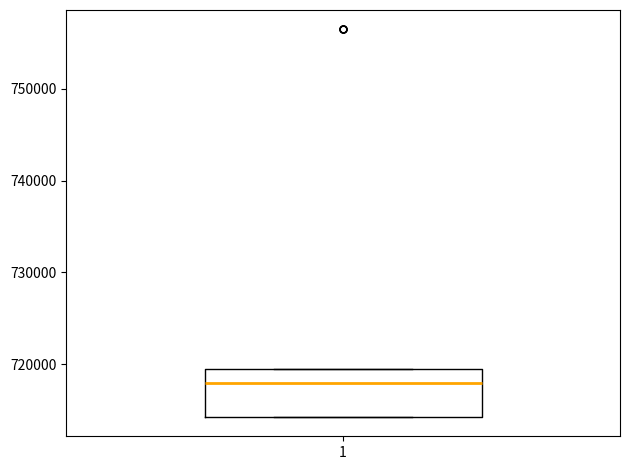

Where does the median line of the box at x = 1 sit on the y-axis? The values are not printed on the chart, so give them approximately, as read against the axis.

718000